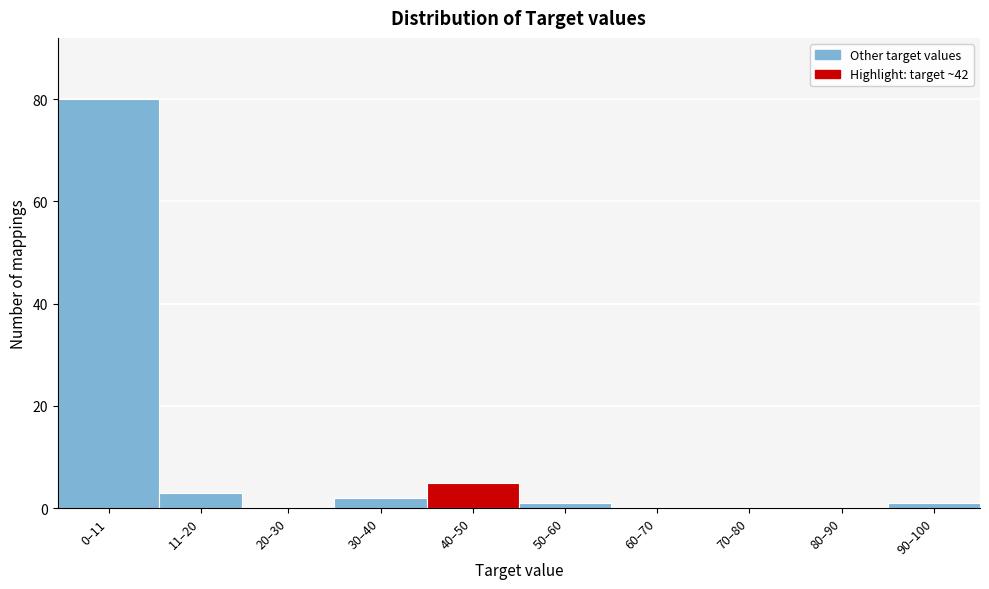

Reading left to right, transcribe all the data shown in this chart.

0–11=80	11–20=3	20–30=0	30–40=2	40–50=5	50–60=1	60–70=0	70–80=0	80–90=0	90–100=1